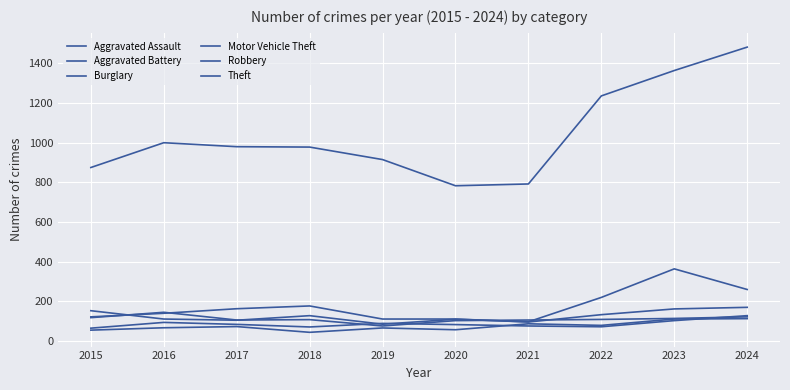

What is the maximum value for Aggravated Battery?

127